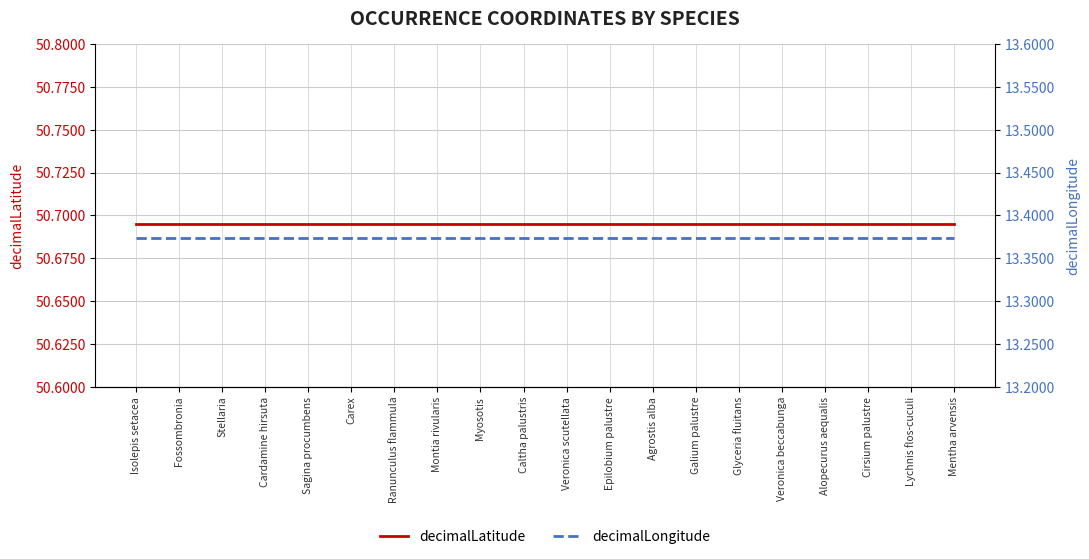

True or false: decimalLatitude and decimalLongitude cross at least once.

False